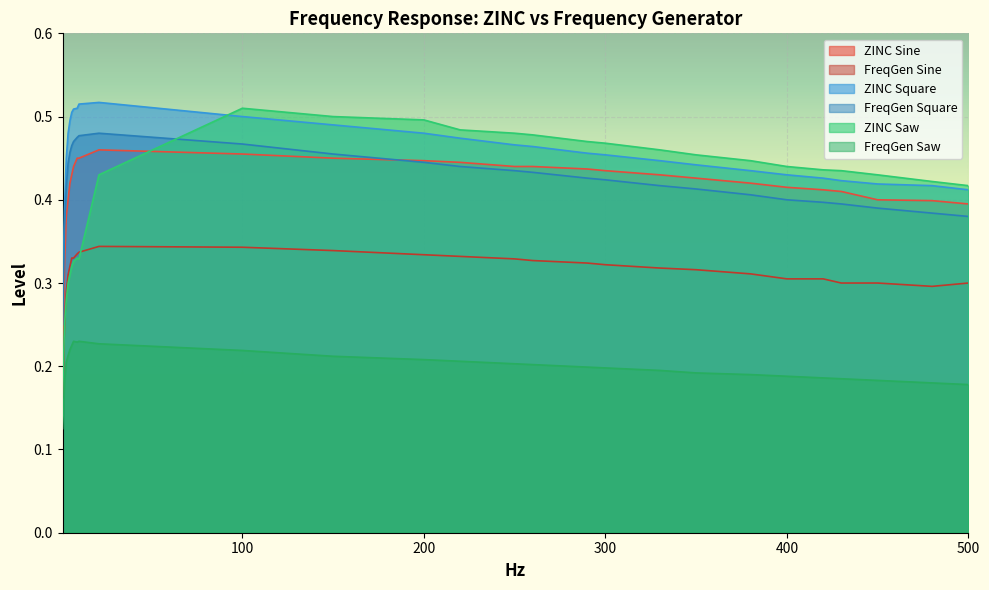

Which category has the lowest value in the FreqGen Square series?

1.0